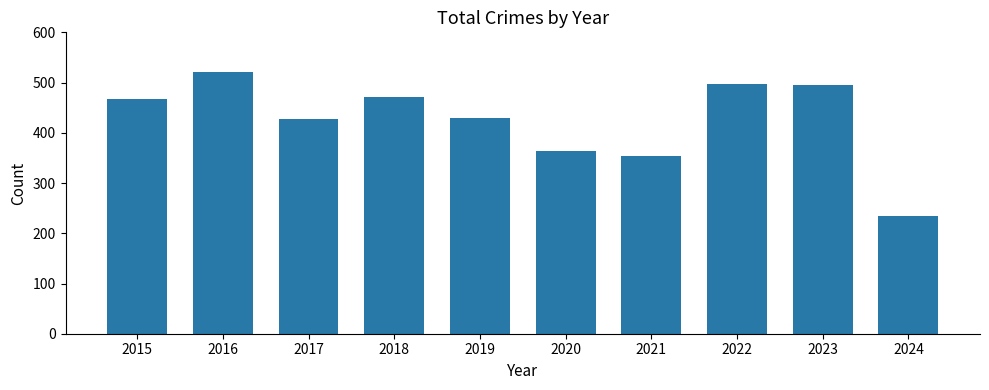

Between 2024 and 2022, which is larger?

2022